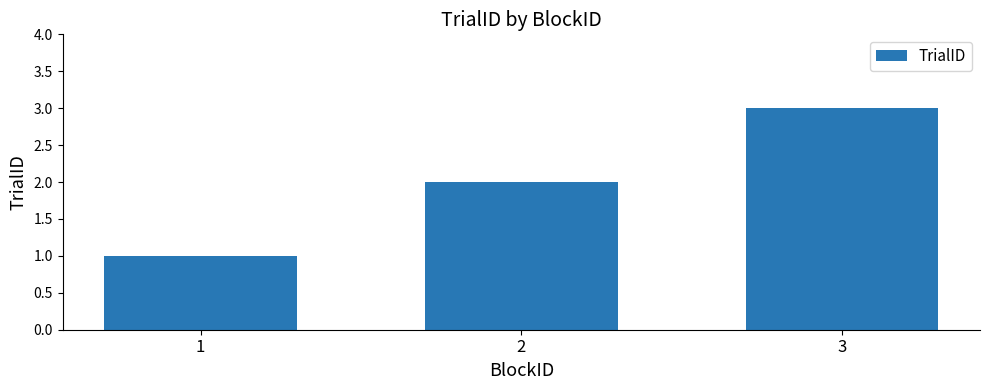

What is the value of the 1st bar from the left?

1